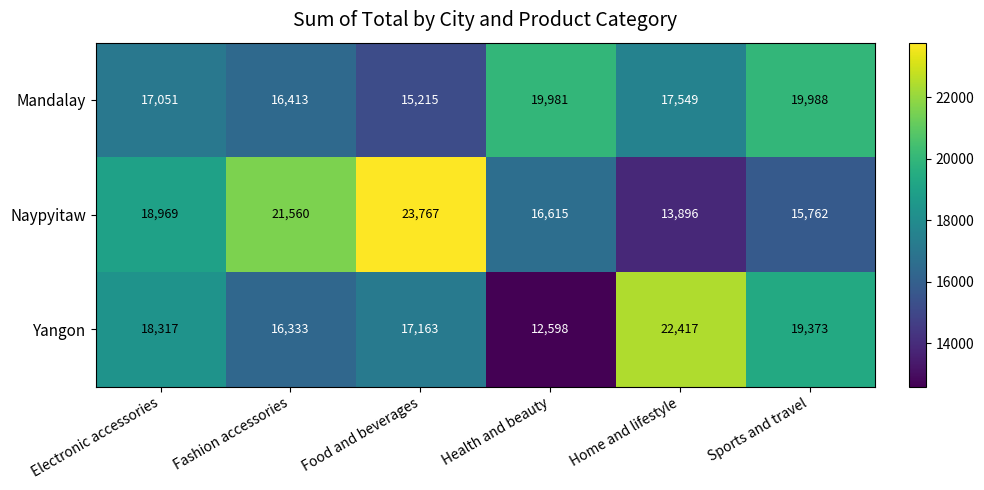

Read the Mandalay value at Fashion accessories.

16413